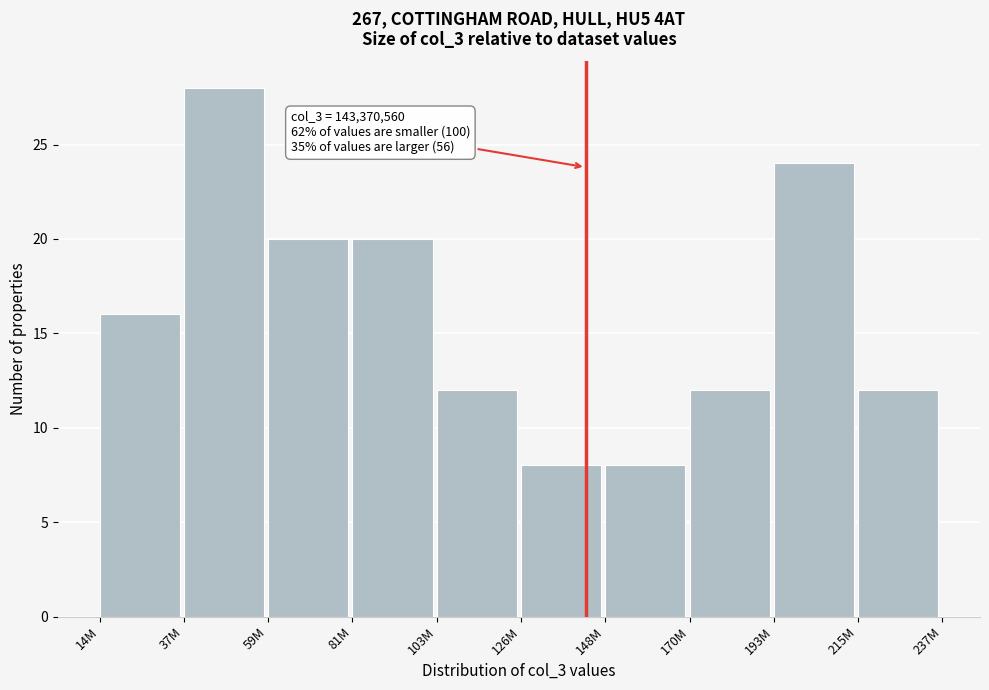

Reading left to right, list all the values displayed in this chart.

16	28	20	20	12	8	8	12	24	12